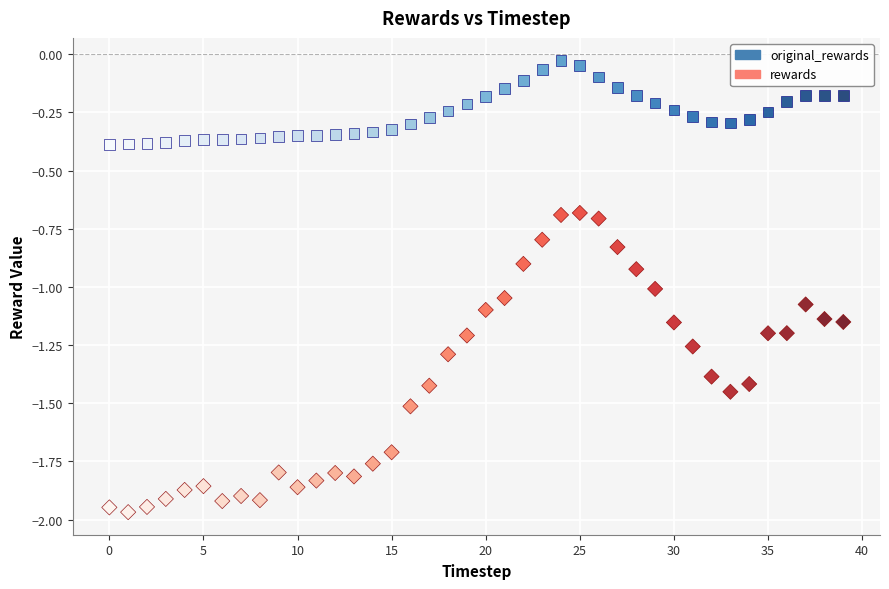

Across all data points, what is the range of Y values (max minus min)?

1.9